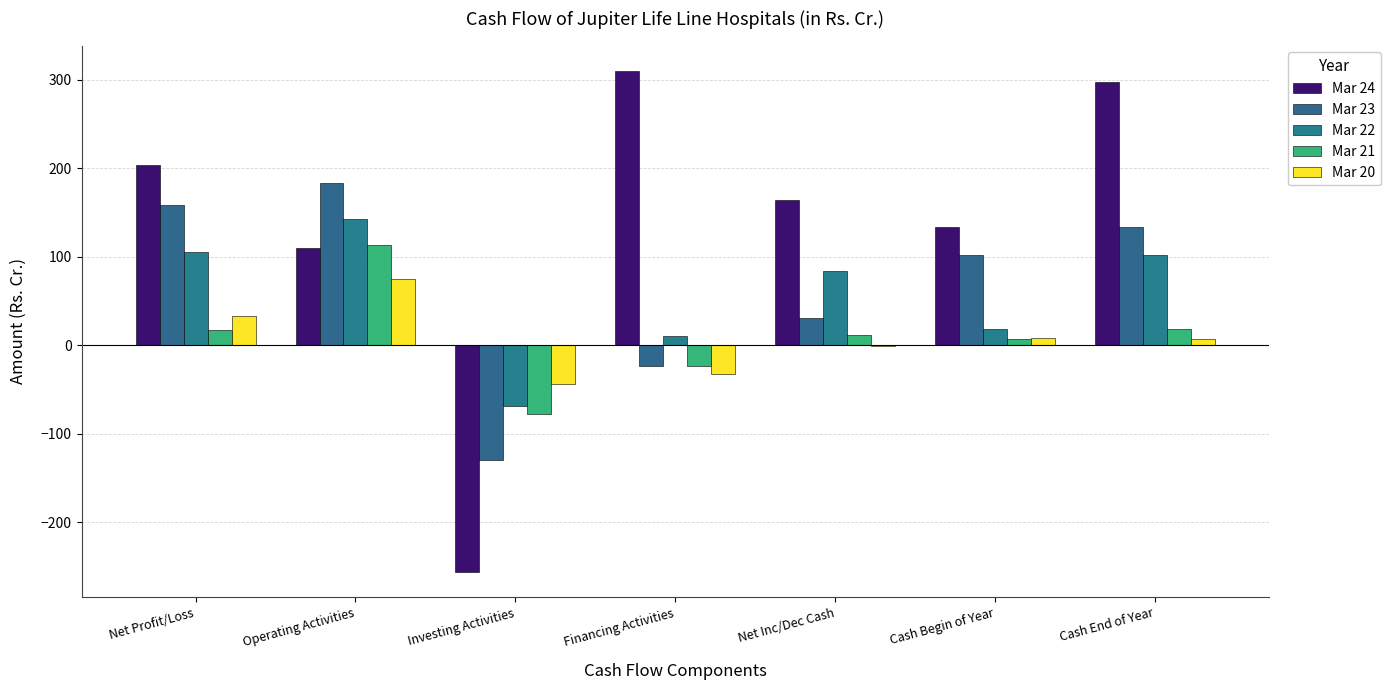

What is the sum of the Mar 20 values at Net Profit/Loss and Operating Activities?

107.5